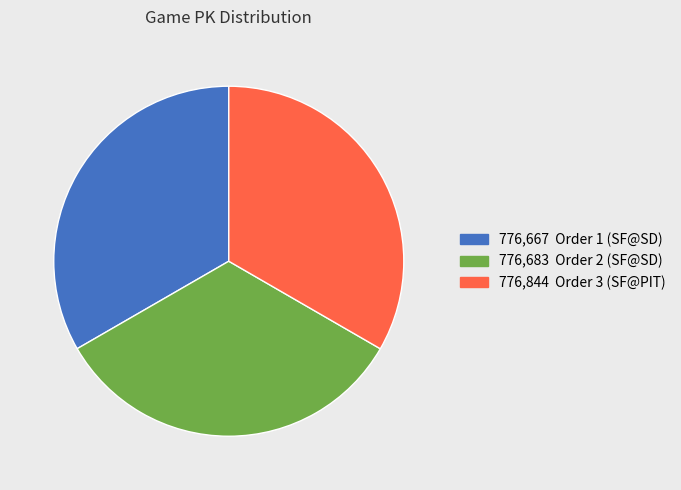

Is there any slice that represents more than half of the pie?

No